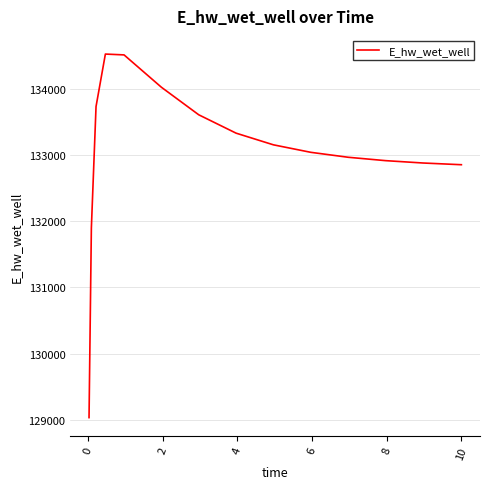

What is the smallest value displayed?

129032.5